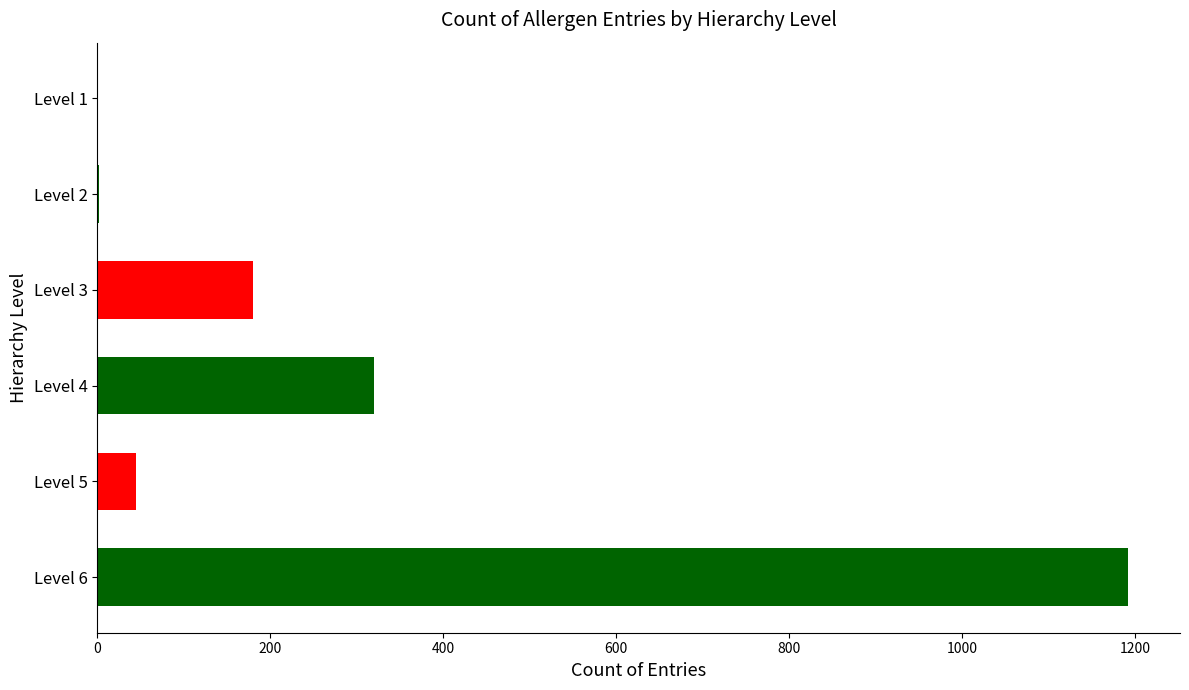

Is it true that the value at Level 6 is 1192?

True